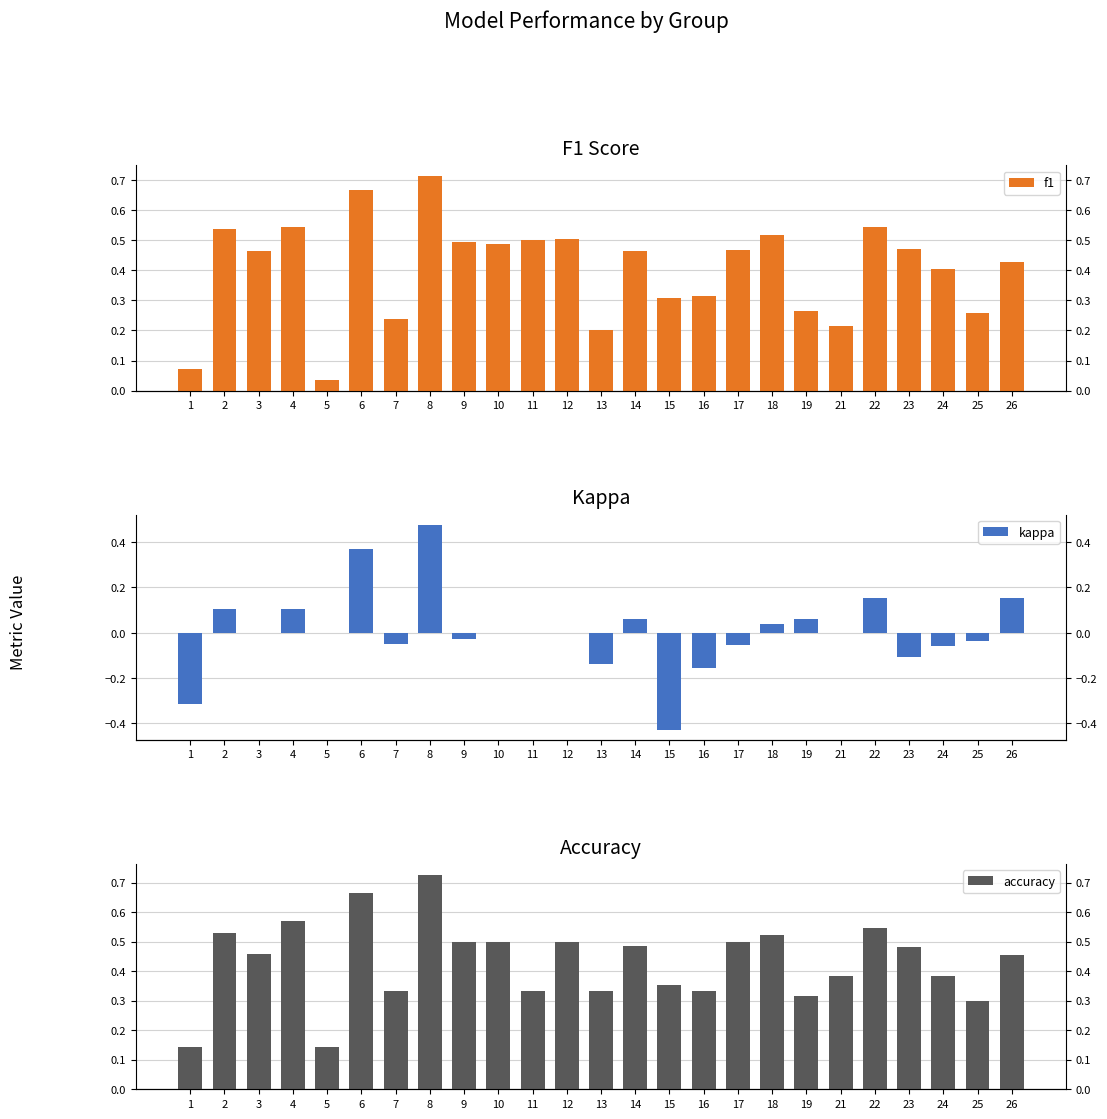

Is the value of kappa at 5 greater than the value of accuracy at 22?

No